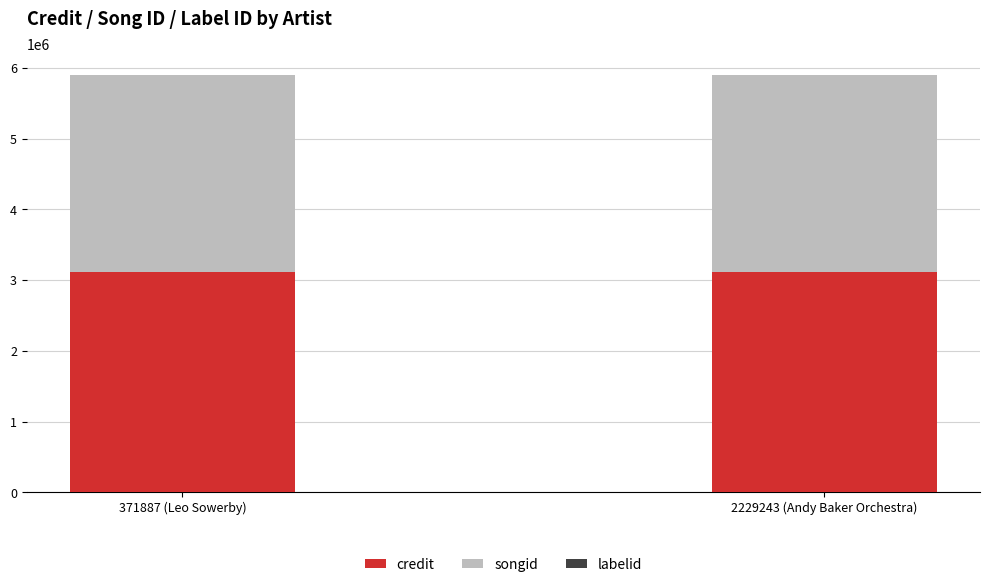

What is the highest value of the credit series?

3113892